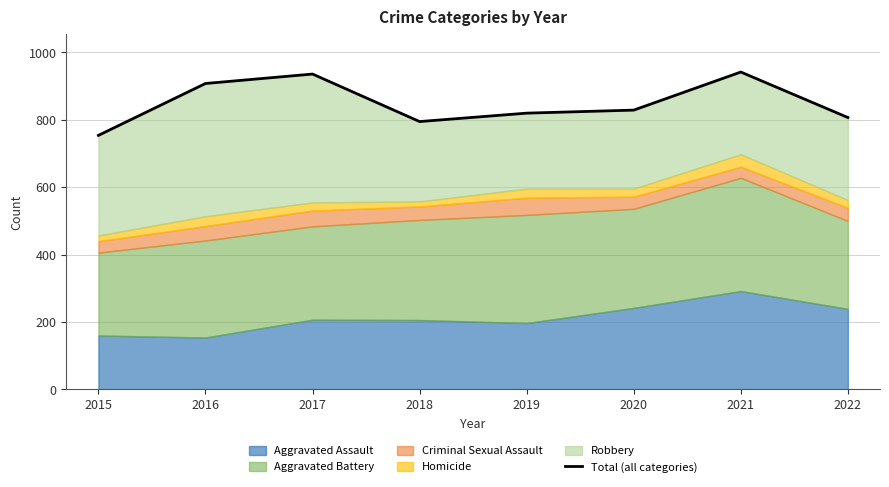

What is the value of the 1st point from the left?

754